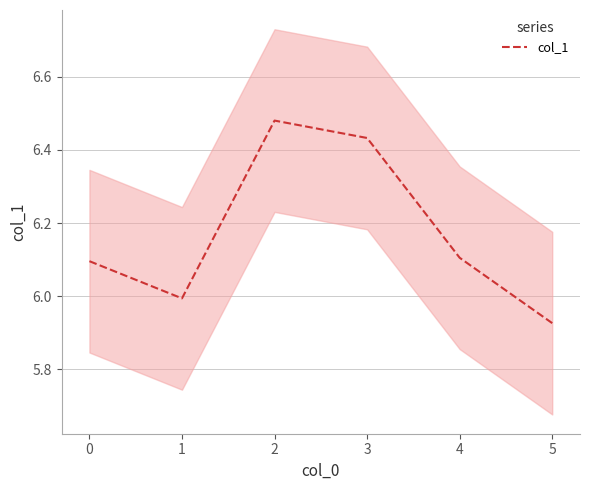

Is it true that col_1 equals 6.1 at 0?

True